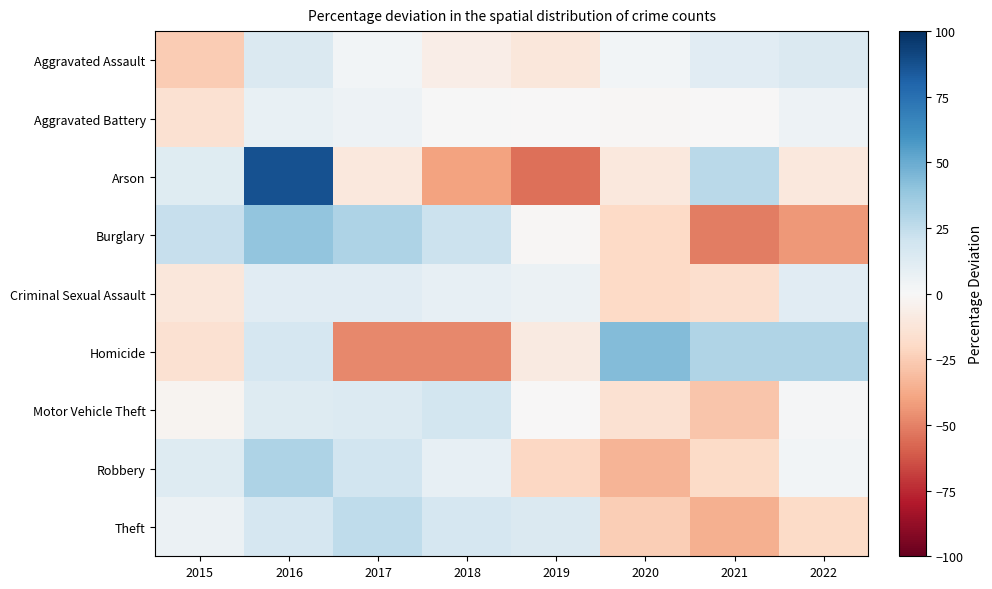

What is the minimum value shown in the chart?

-55.1